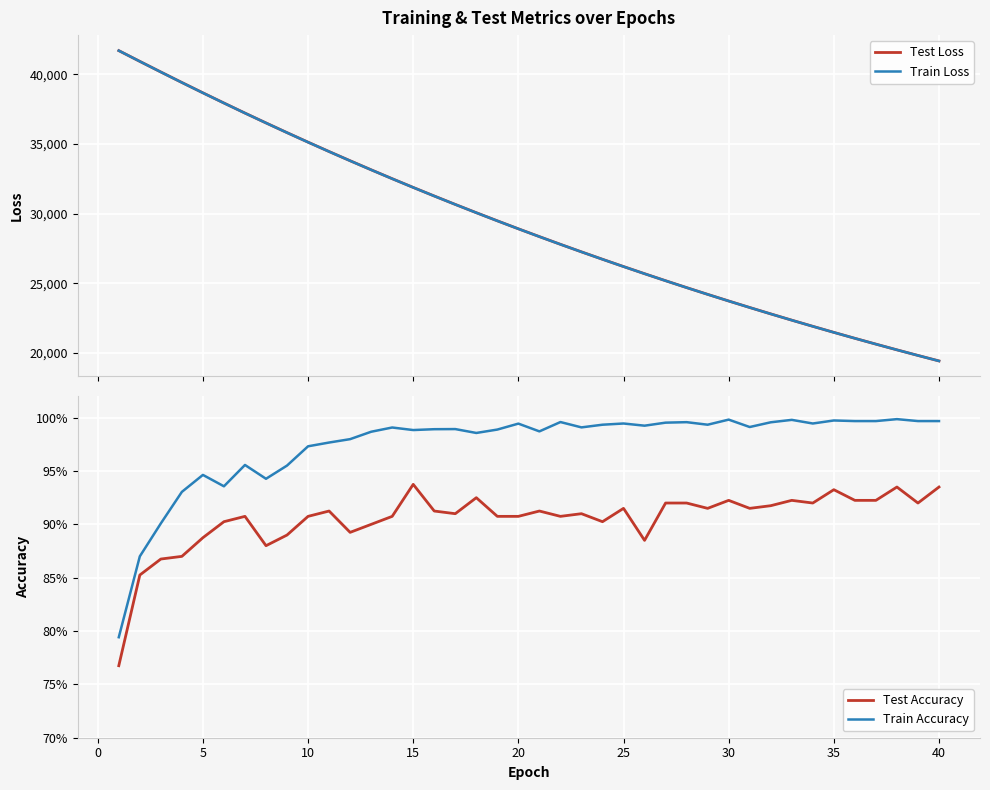

What is the highest value of the Train Loss series?

41703.5